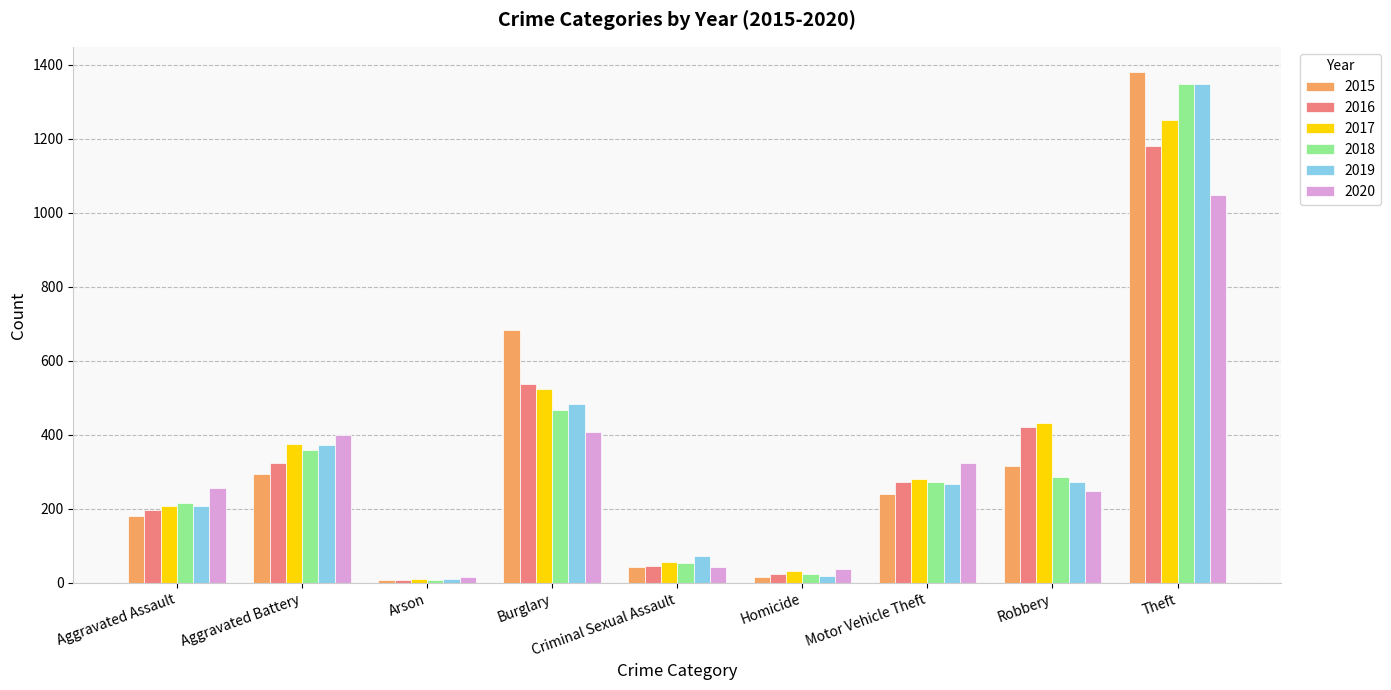

What is the label of the 5th bar from the right?

Criminal Sexual Assault